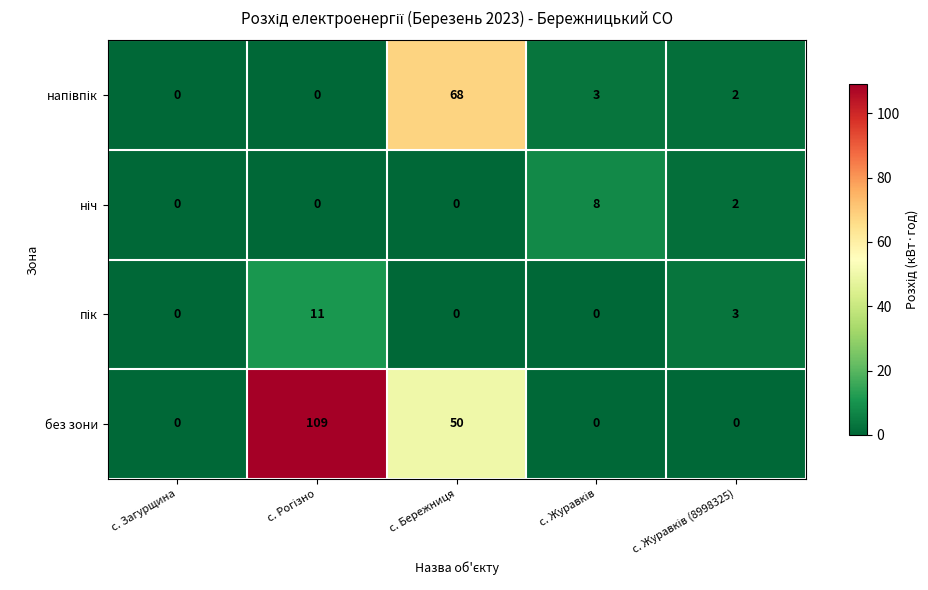

Which series has the widest spread of values?

без зони